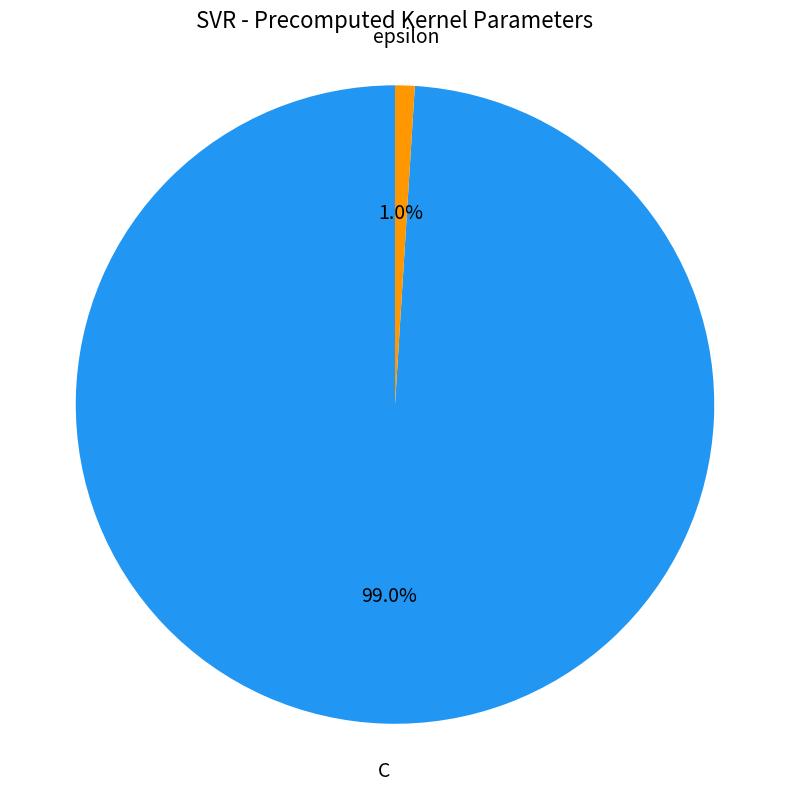

How many slices are in this pie chart?

2